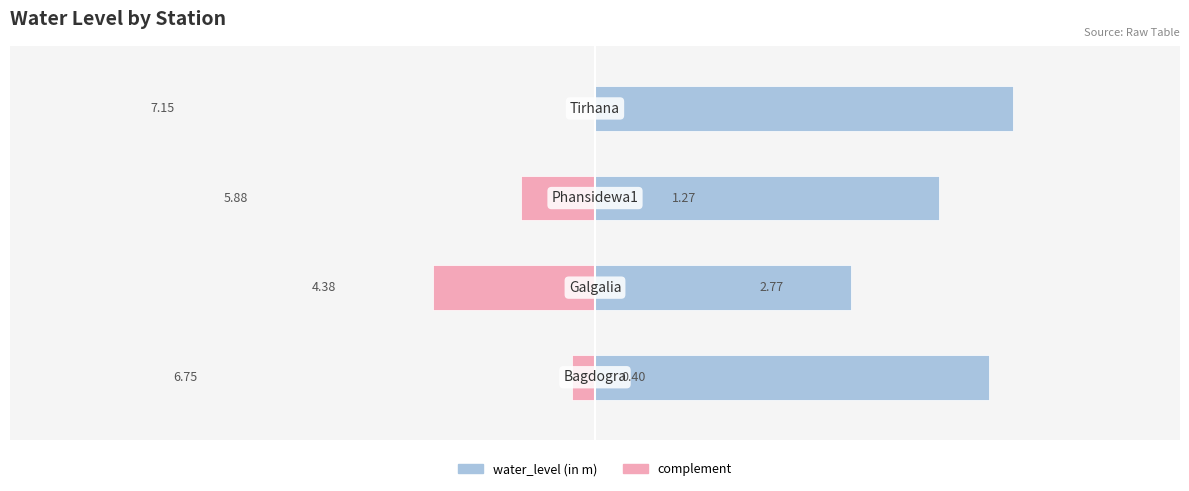

Reading right to left, transcribe all the data shown in this chart.

water_level (in m): 3=7.2	2=5.9	1=4.4	0=6.8
complement: 3=0.0	2=-1.3	1=-2.8	0=-0.4